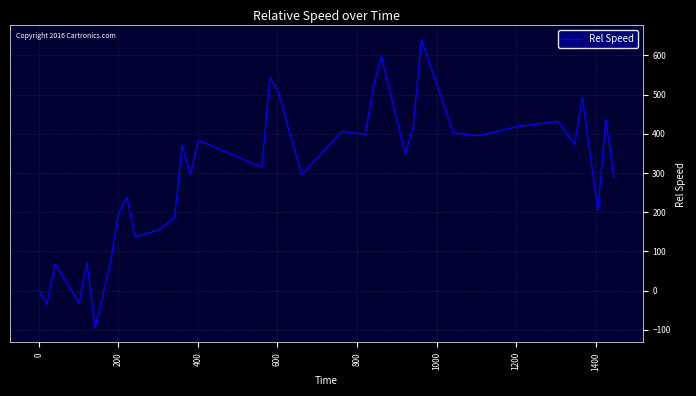

What is the difference between the maximum and minimum values?

734.5